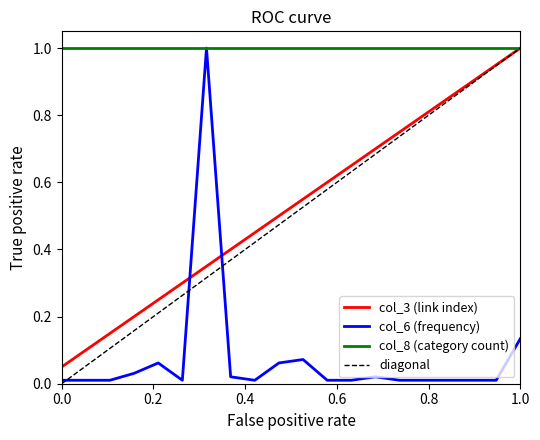

The value of col_3 (link index) at 11 is 0.6. True or false?

True